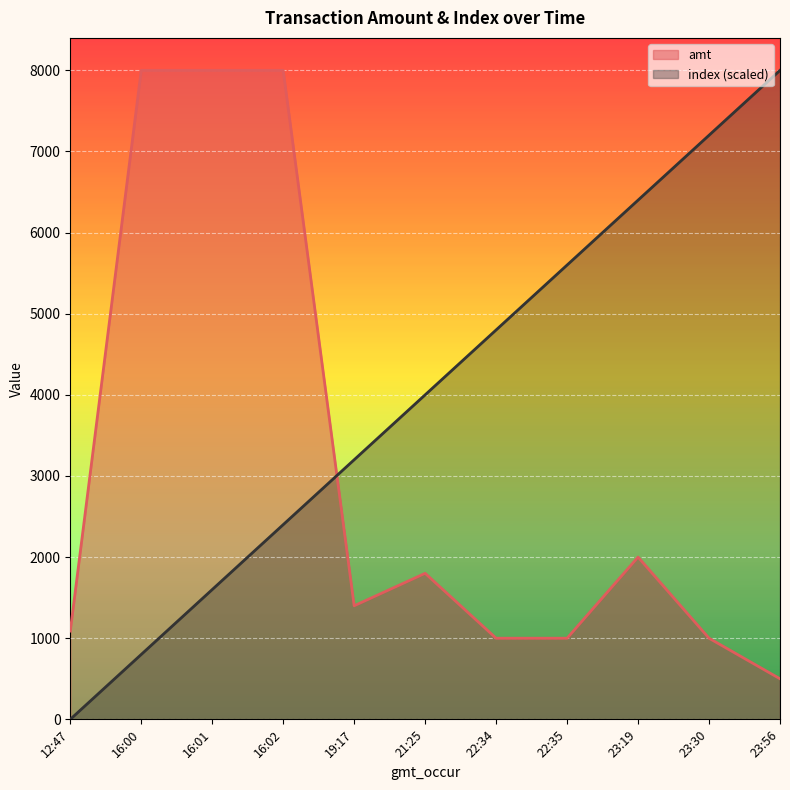

After their last crossing, which series has the higher values: amt or index?

index